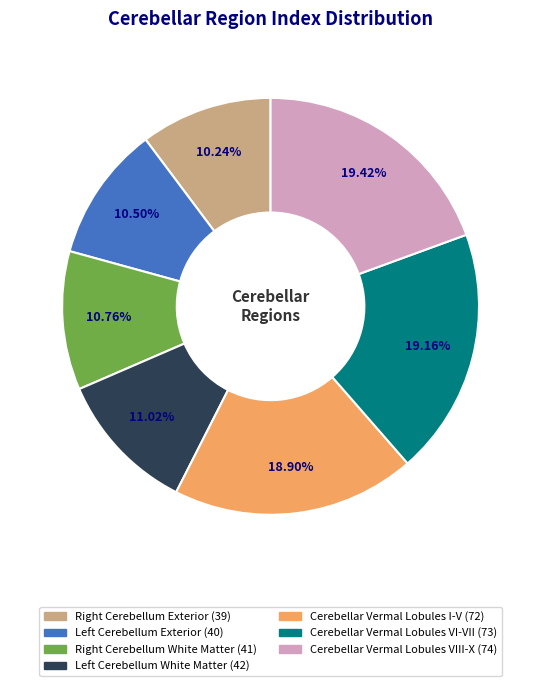

Count the number of slices in the pie.

7